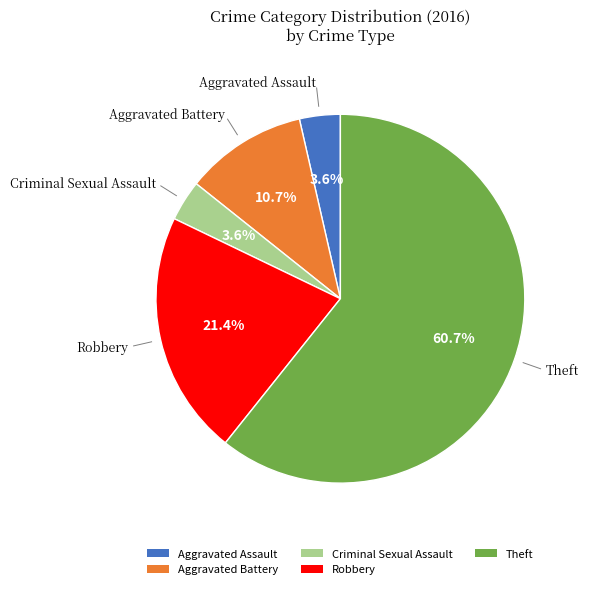

Which category has the biggest portion of the pie?

Theft